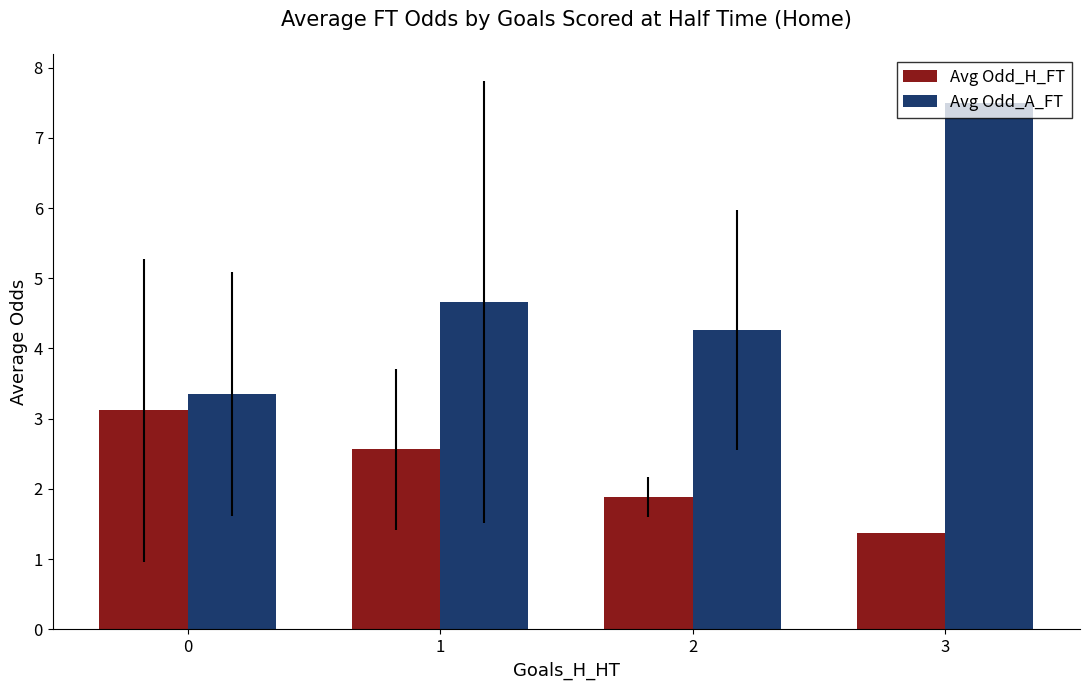

Rank the series at 2 from lowest to highest value.

Avg Odd_H_FT, Avg Odd_A_FT